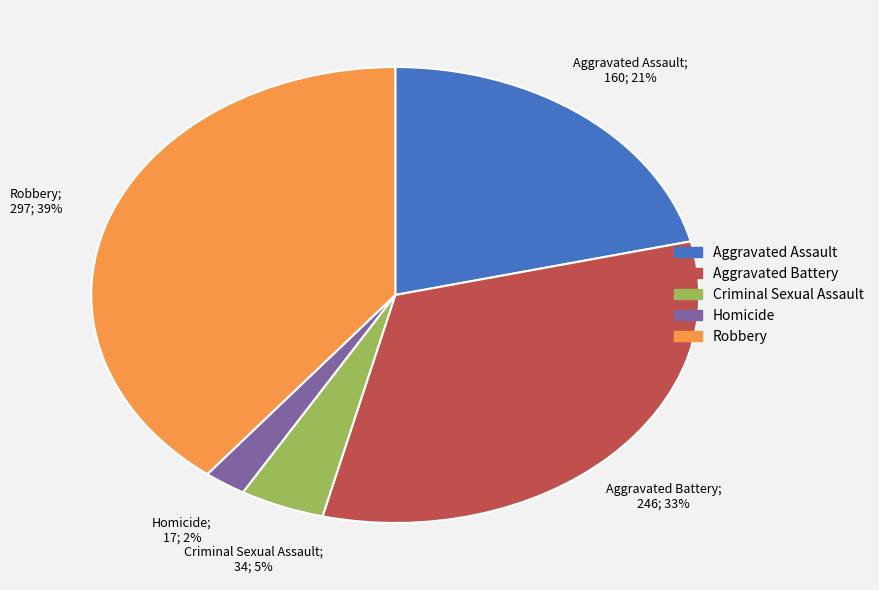

Is the sum of Criminal Sexual Assault and Aggravated Battery greater than half?

No